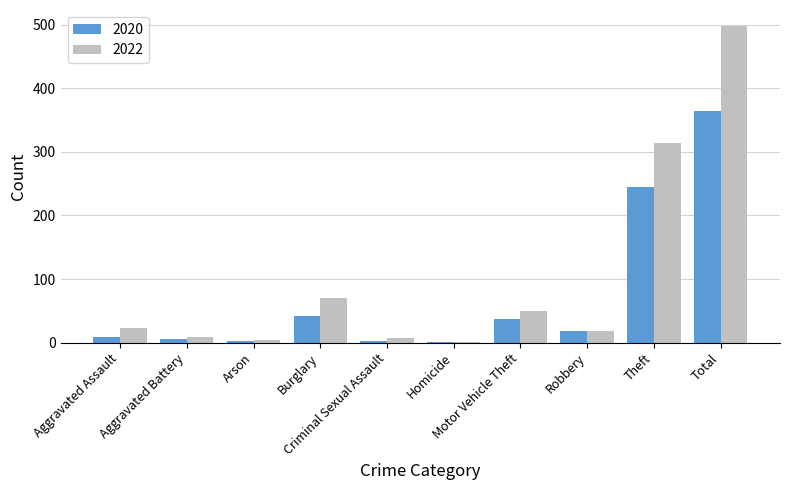

What is the highest value of the 2022 series?

498